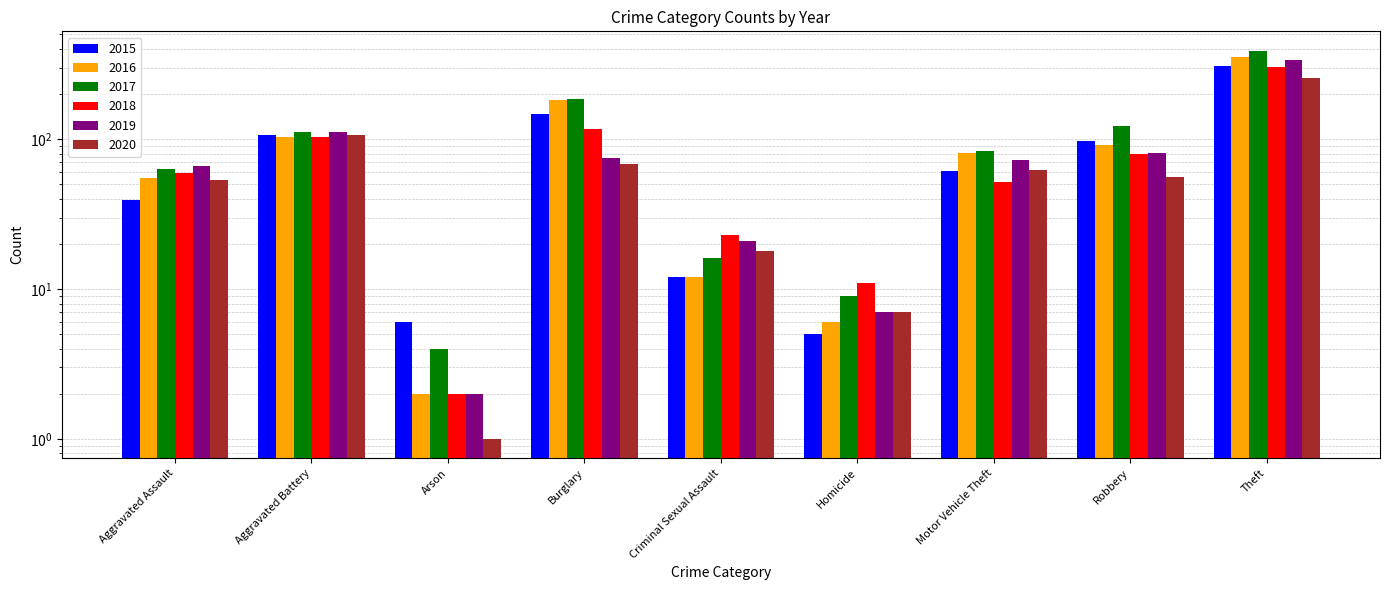

What is the highest value of the 2018 series?

305